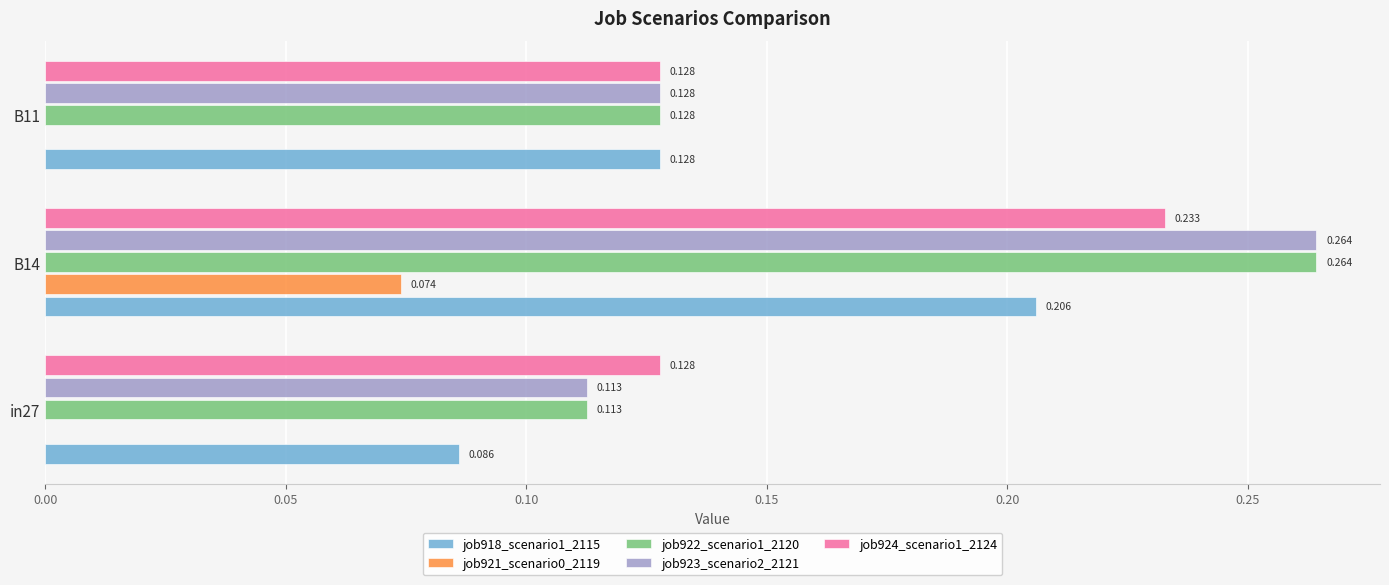

What are all the series names shown in the legend?

job918_scenario1_2115, job921_scenario0_2119, job922_scenario1_2120, job923_scenario2_2121, job924_scenario1_2124